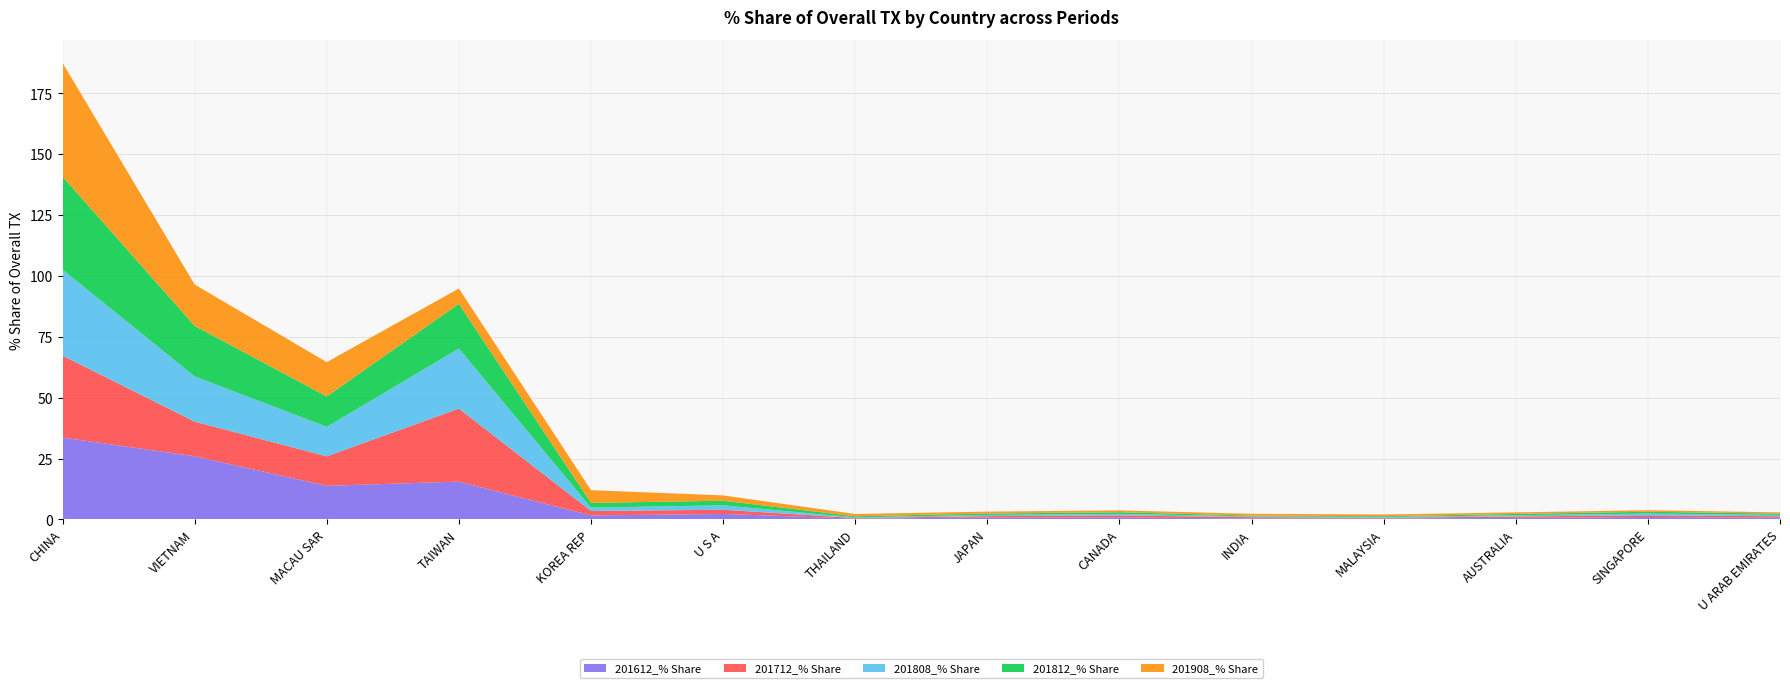

Reading right to left, transcribe all the data shown in this chart.

201612_% Share: U ARAB EMIRATES=0.7	SINGAPORE=1.0	AUSTRALIA=0.6	MALAYSIA=0.3	INDIA=0.3	CANADA=0.8	JAPAN=0.8	THAILAND=0.3	U S A=2.2	KOREA REP=1.6	TAIWAN=15.5	MACAU SAR=13.8	VIETNAM=25.9	CHINA=33.6
201712_% Share: U ARAB EMIRATES=0.6	SINGAPORE=0.7	AUSTRALIA=0.6	MALAYSIA=0.3	INDIA=0.5	CANADA=0.8	JAPAN=0.6	THAILAND=0.3	U S A=1.7	KOREA REP=1.8	TAIWAN=30.0	MACAU SAR=12.1	VIETNAM=14.2	CHINA=33.7
201808_% Share: U ARAB EMIRATES=0.6	SINGAPORE=0.7	AUSTRALIA=0.5	MALAYSIA=0.3	INDIA=0.3	CANADA=0.6	JAPAN=0.5	THAILAND=0.2	U S A=1.8	KOREA REP=1.4	TAIWAN=24.7	MACAU SAR=12.1	VIETNAM=18.6	CHINA=35.4
201812_% Share: U ARAB EMIRATES=0.5	SINGAPORE=0.8	AUSTRALIA=0.5	MALAYSIA=0.3	INDIA=0.3	CANADA=0.7	JAPAN=0.6	THAILAND=0.5	U S A=1.9	KOREA REP=1.9	TAIWAN=18.4	MACAU SAR=12.5	VIETNAM=20.8	CHINA=38.2
201908_% Share: U ARAB EMIRATES=0.5	SINGAPORE=0.6	AUSTRALIA=0.6	MALAYSIA=0.7	INDIA=0.7	CANADA=0.8	JAPAN=0.8	THAILAND=0.9	U S A=2.2	KOREA REP=5.3	TAIWAN=6.3	MACAU SAR=14.1	VIETNAM=17.0	CHINA=46.8